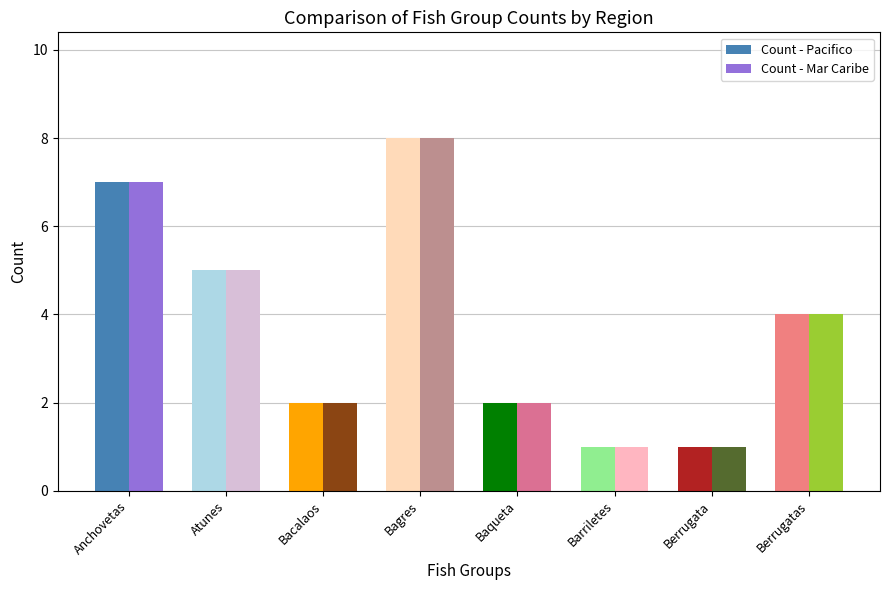

Which series has the widest spread of values?

Count - Pacifico